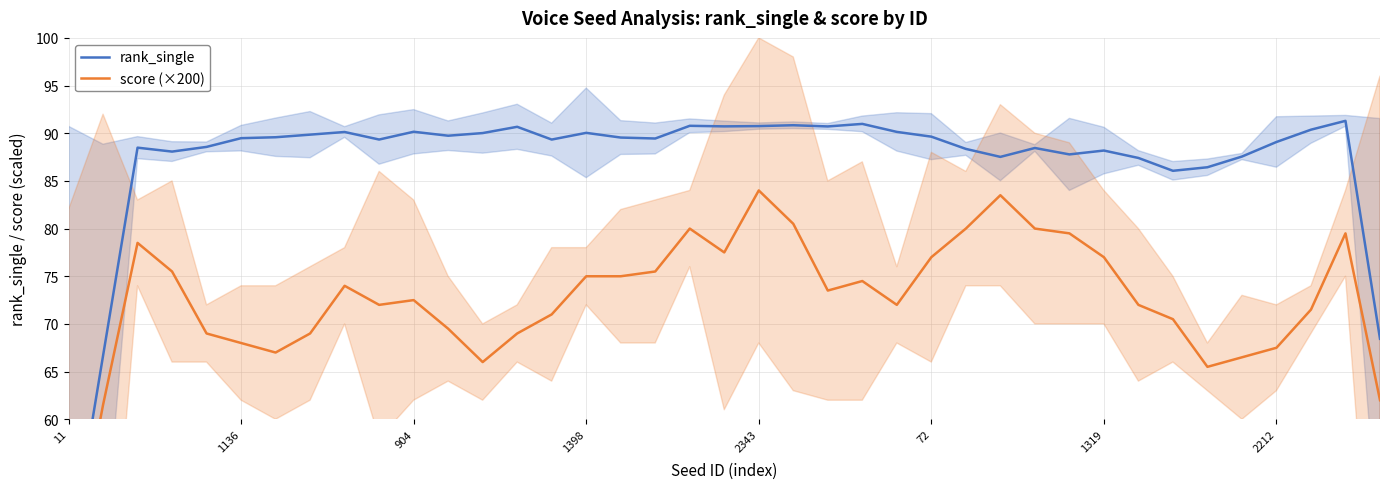

What is the highest value of the rank_single series?

91.3